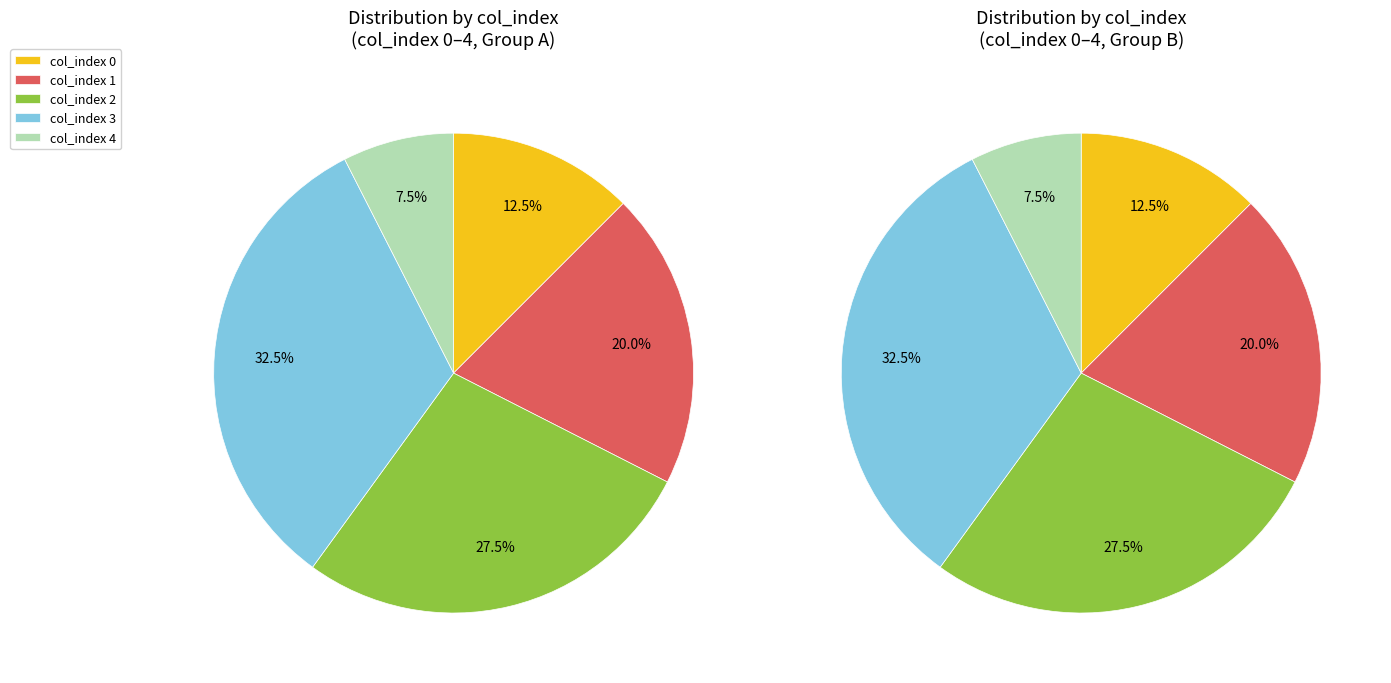

Which category has the biggest portion of the pie?

col_3